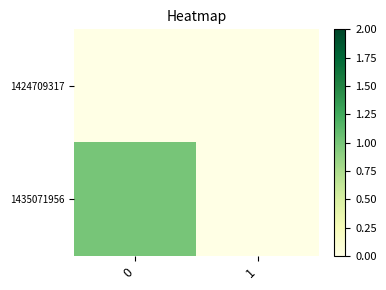

Which series has the largest range (max minus min)?

1435071956